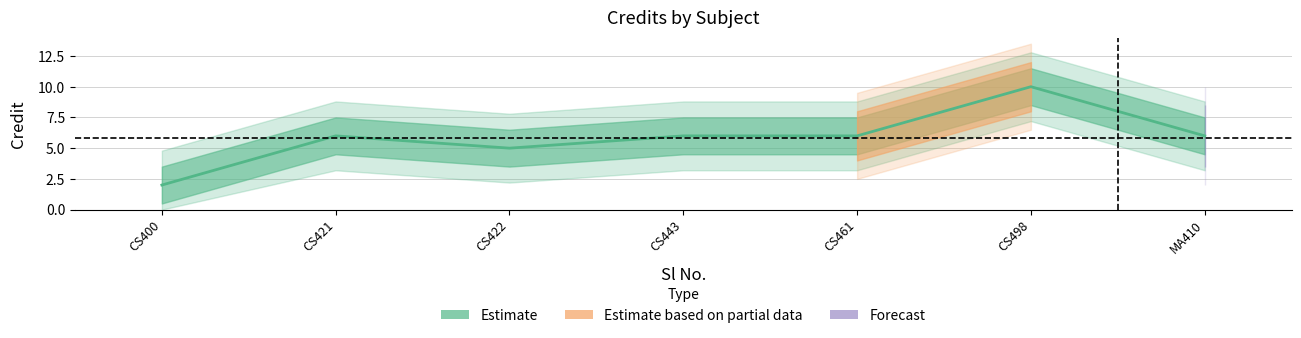

Approximately how many times larger is the value at CS443 compared to MA410?

1.0